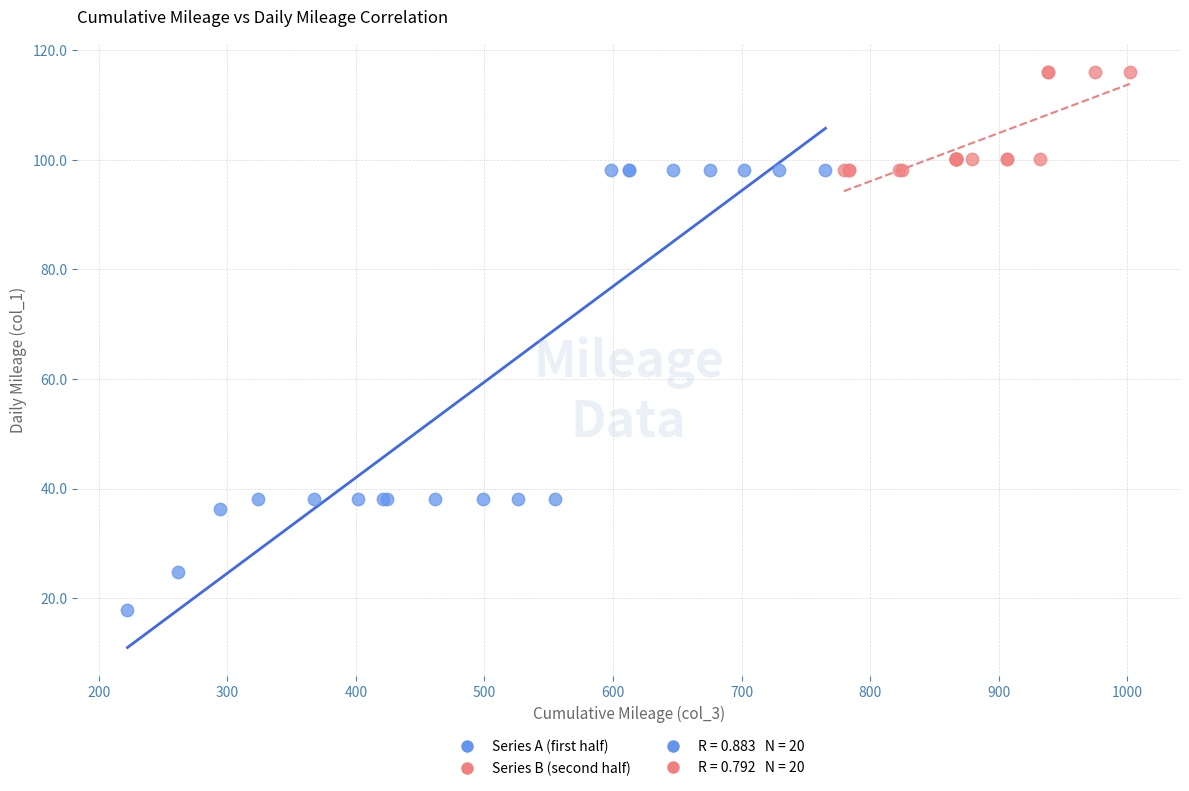

Which series reaches the minimum Y coordinate?

Series A (first half)